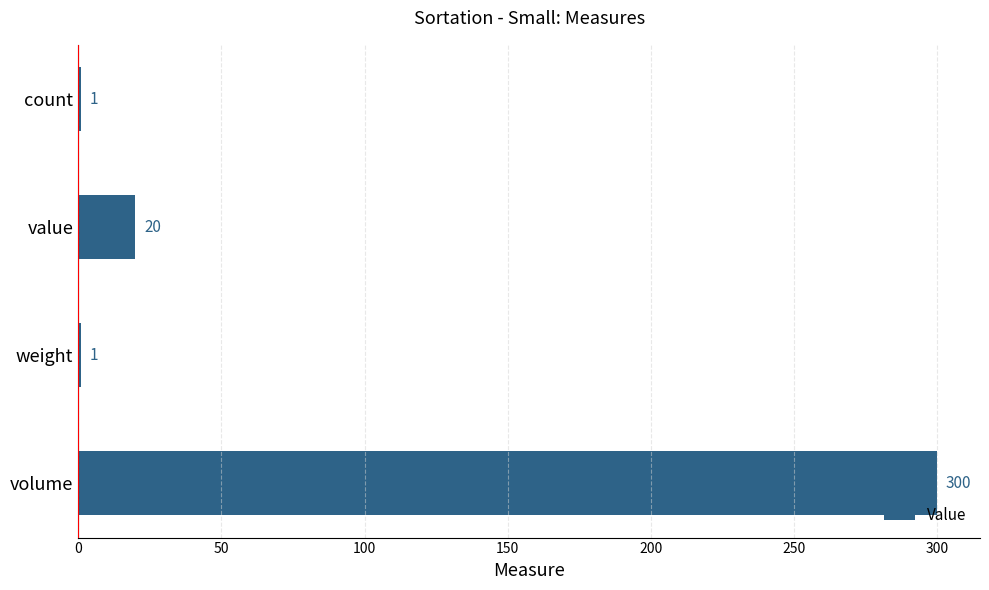

What is the change in value from volume to weight?

-299